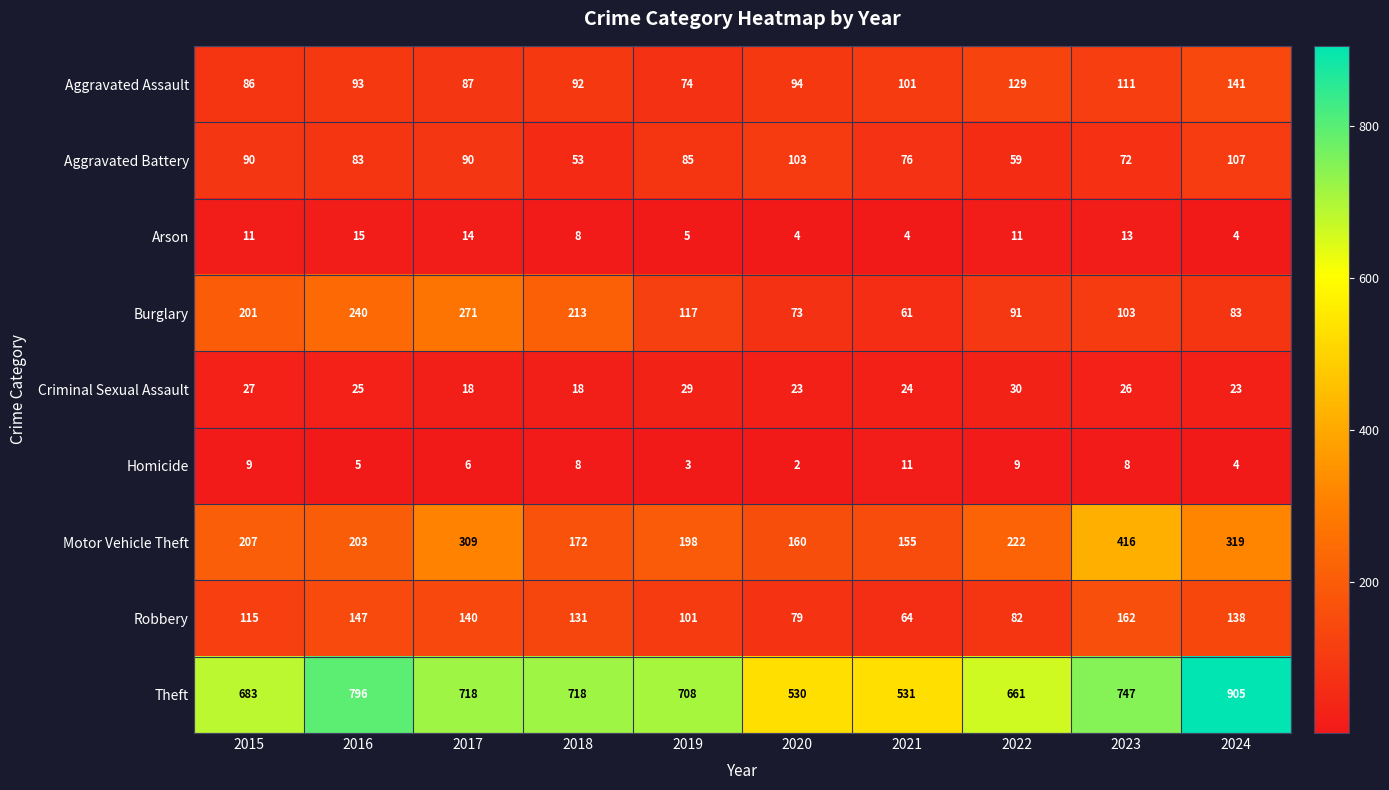

True or false: Aggravated Battery has a value of 76 at 2021.

True